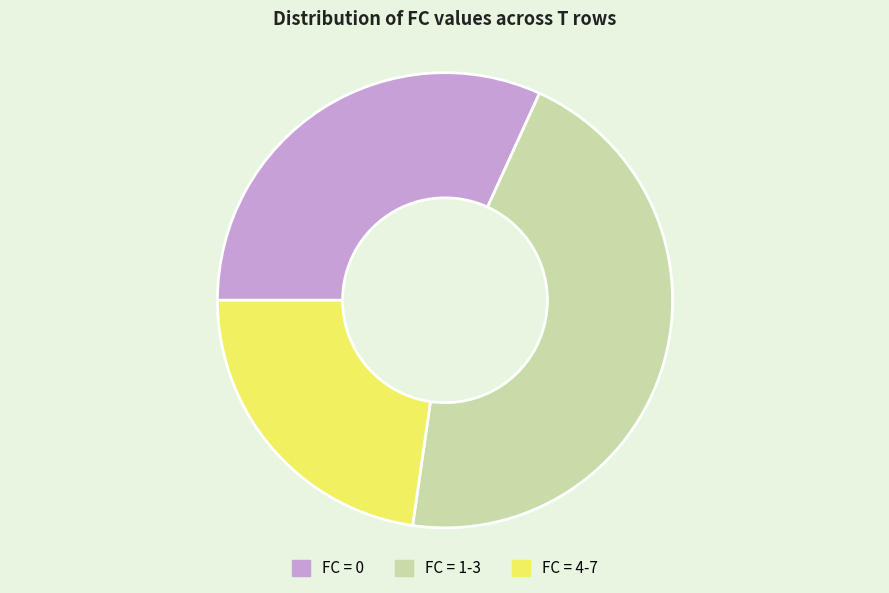

Which slice is the largest?

FC = 1-3